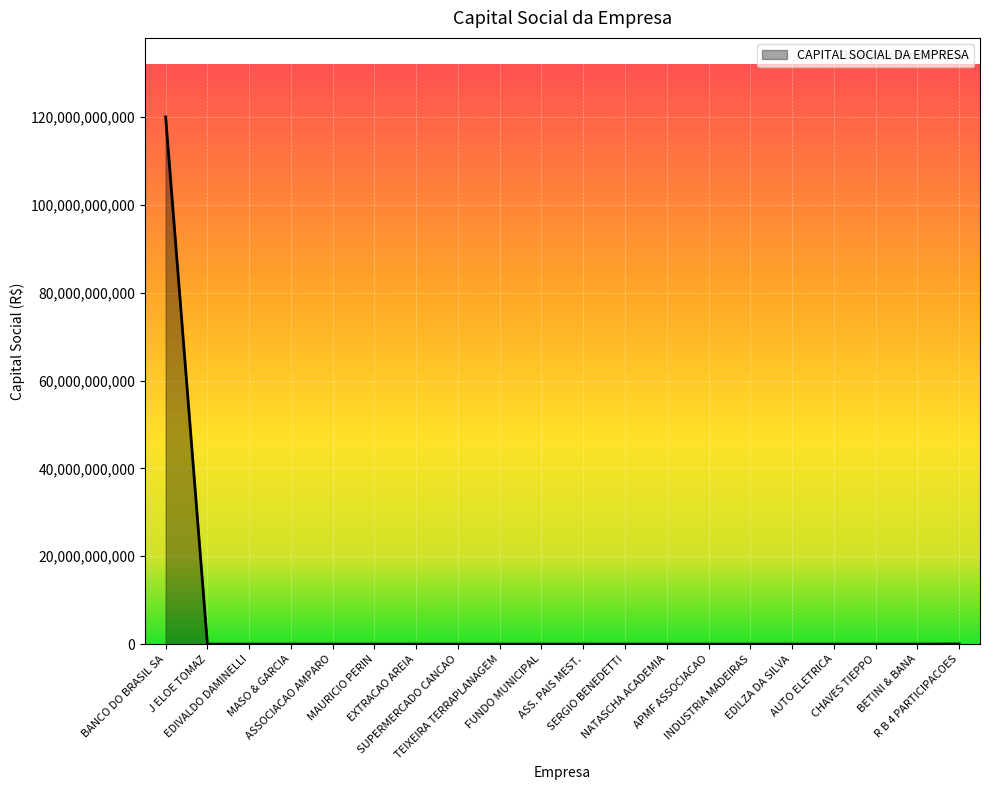

What is the difference between the maximum and minimum values?

120000000000